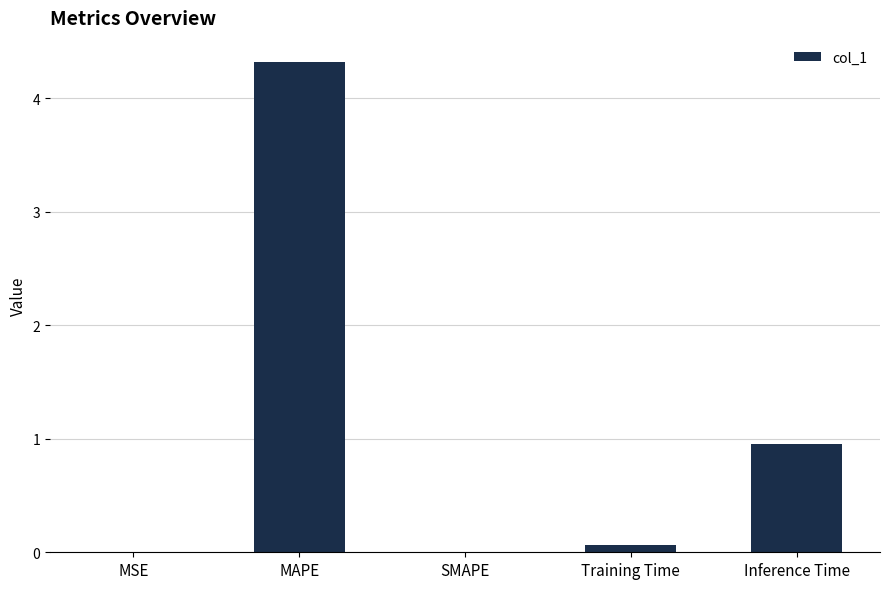

What is the difference between the values at MAPE and Training Time?

4.3